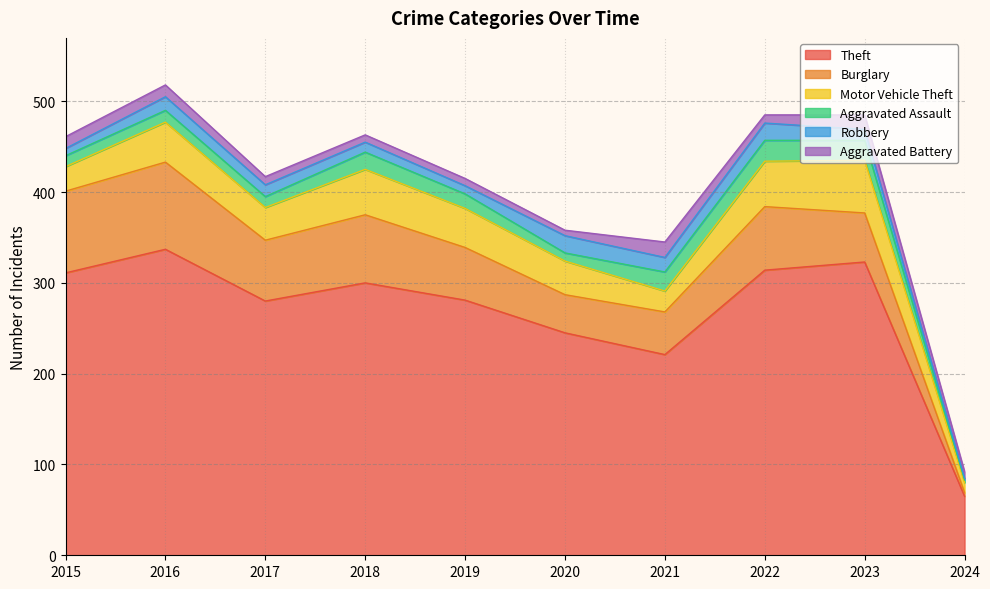

At how many categories does at least one series exceed 152?

9